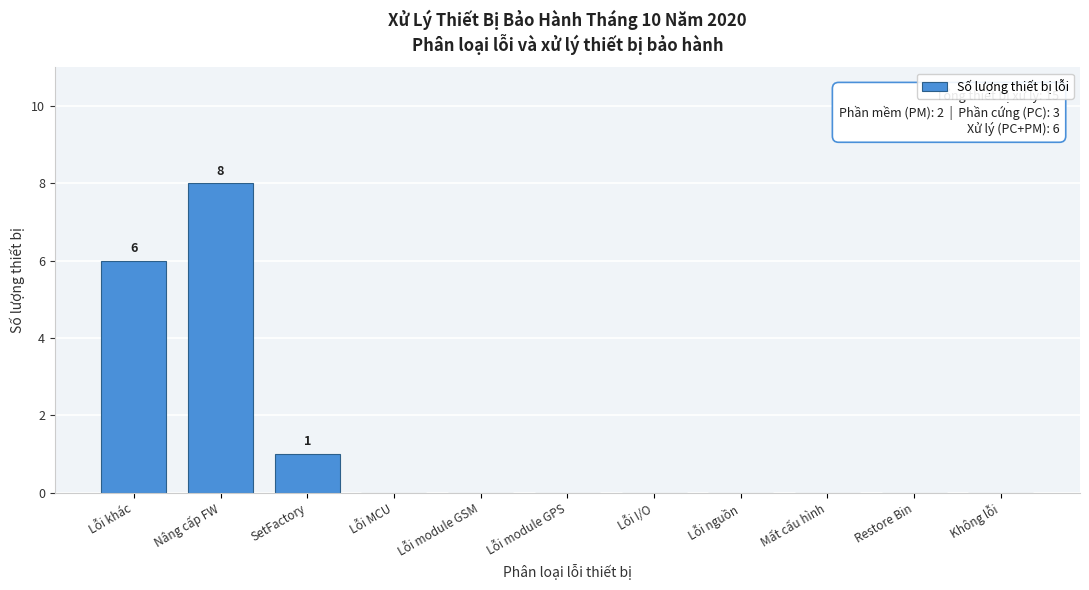

Reading right to left, list all the values displayed in this chart.

Không lỗi=0	Restore Bin=0	Mất cấu hình=0	Lỗi nguồn=0	Lỗi I/O=0	Lỗi module GPS=0	Lỗi module GSM=0	Lỗi MCU=0	SetFactory=1	Nâng cấp FW=8	Lỗi khác=6